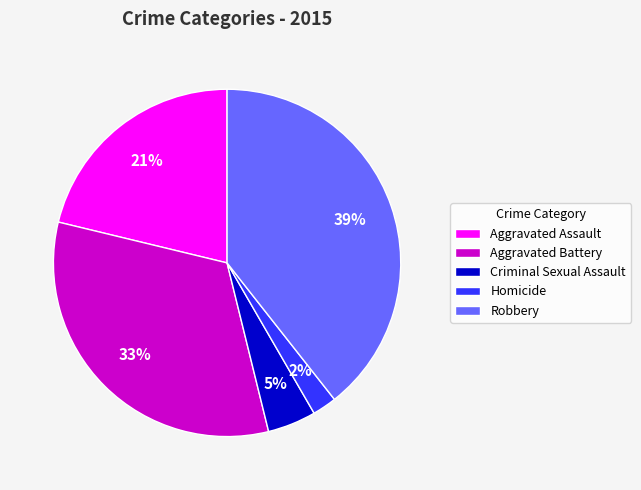

Which category has the biggest portion of the pie?

Robbery